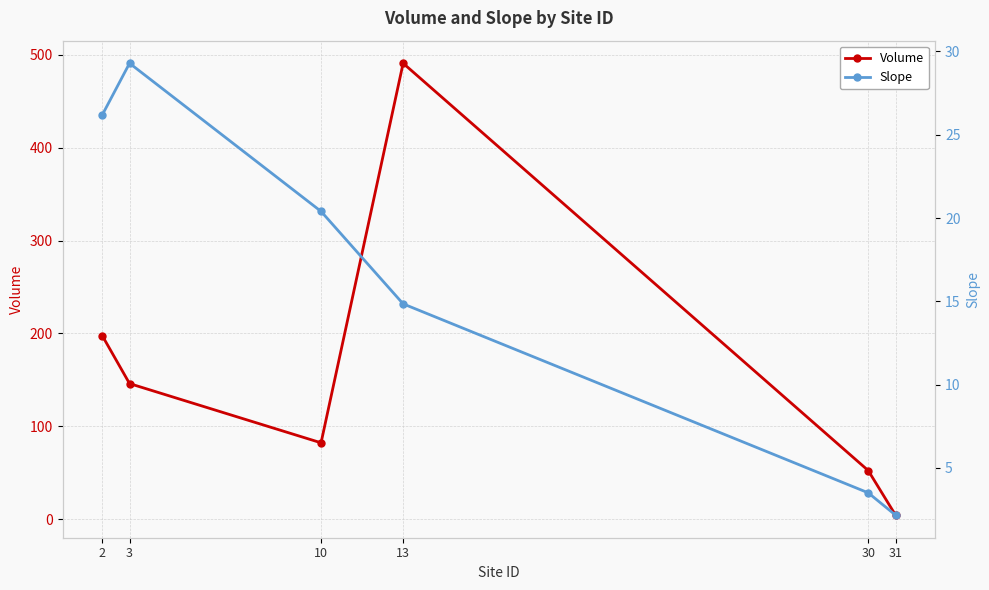

True or false: Slope and Volume cross at least once.

False